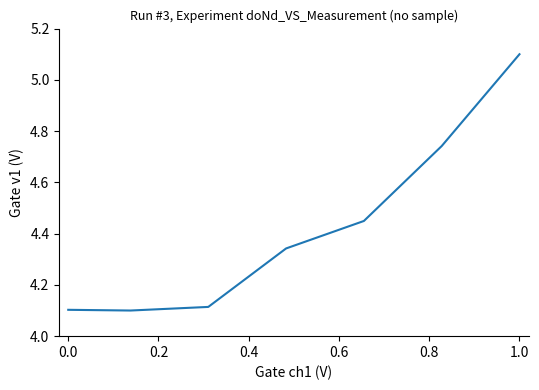

True or false: there are more than 2 points higher than both neighbors.

False